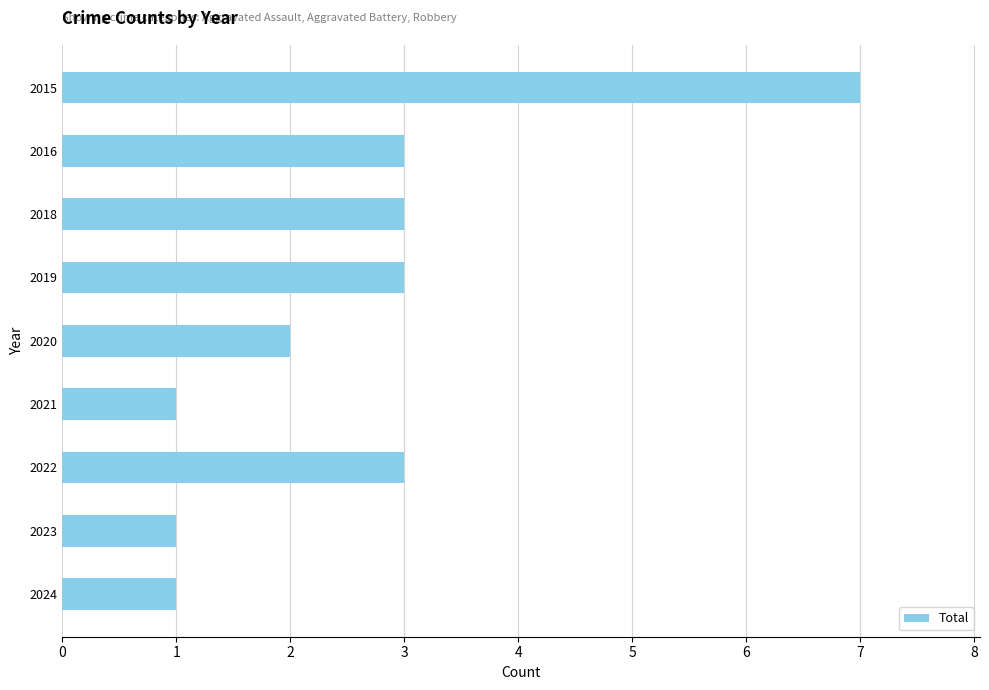

What is the difference between the second highest and minimum values?

2